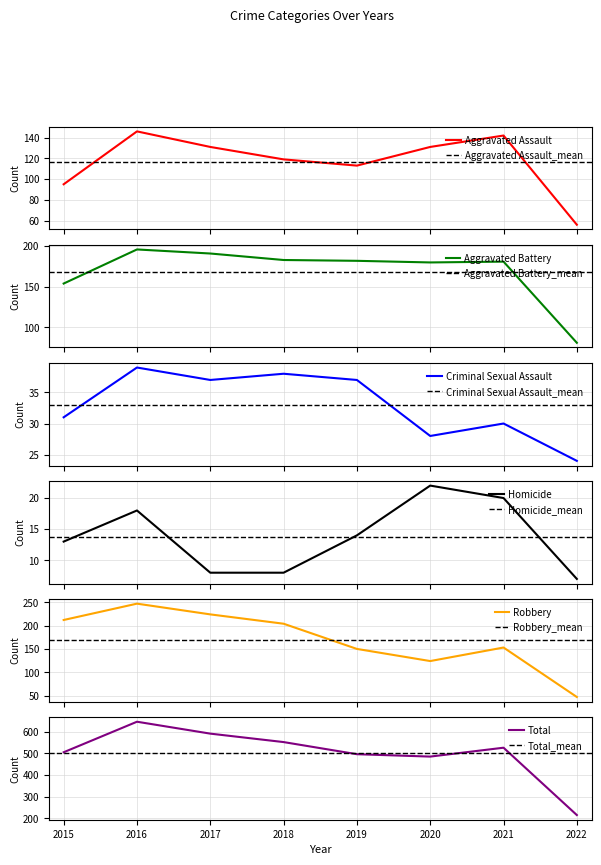

List the labels in order of Homicide value, largest first.

2020, 2021, 2016, 2019, 2015, 2017, 2018, 2022